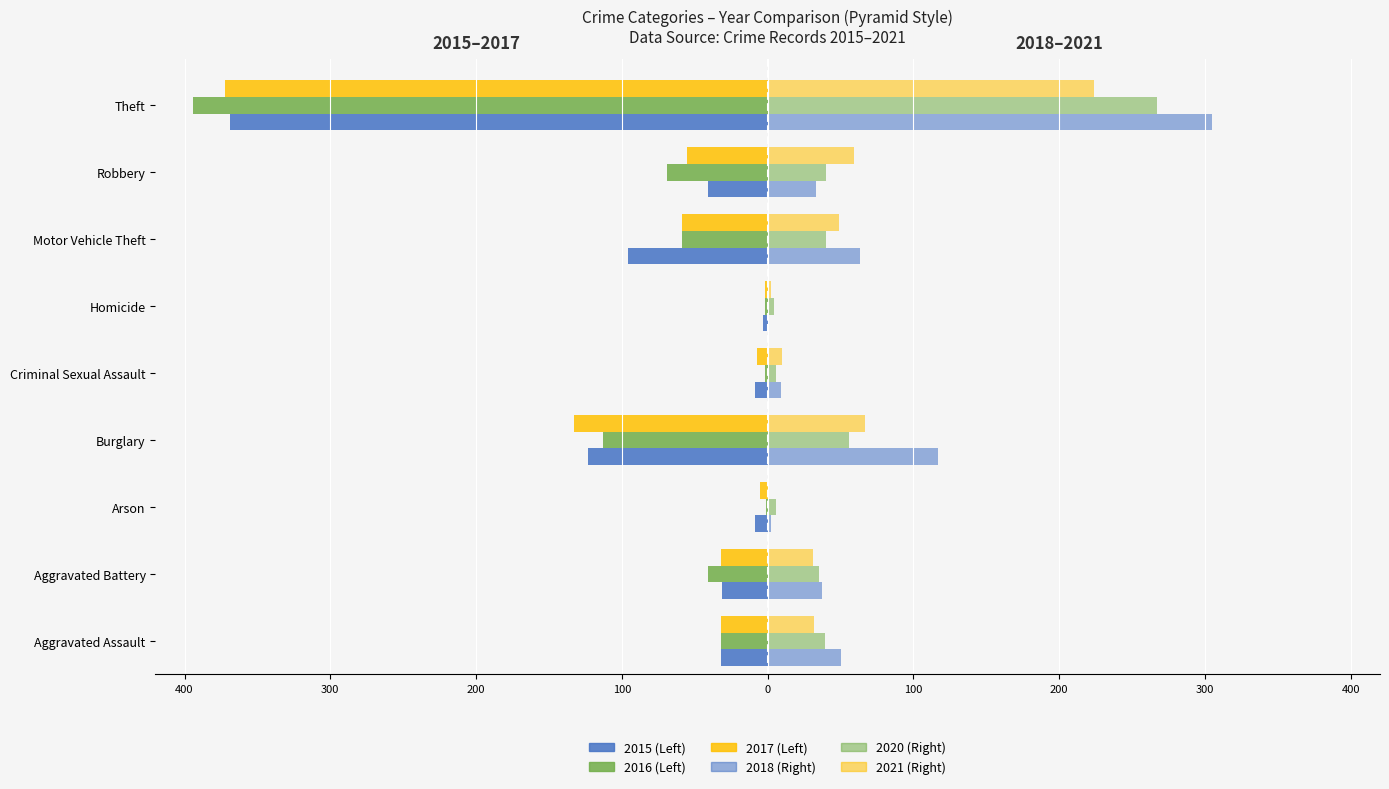

What is the approximate value of 2021 at Criminal Sexual Assault, to the nearest 10?

10